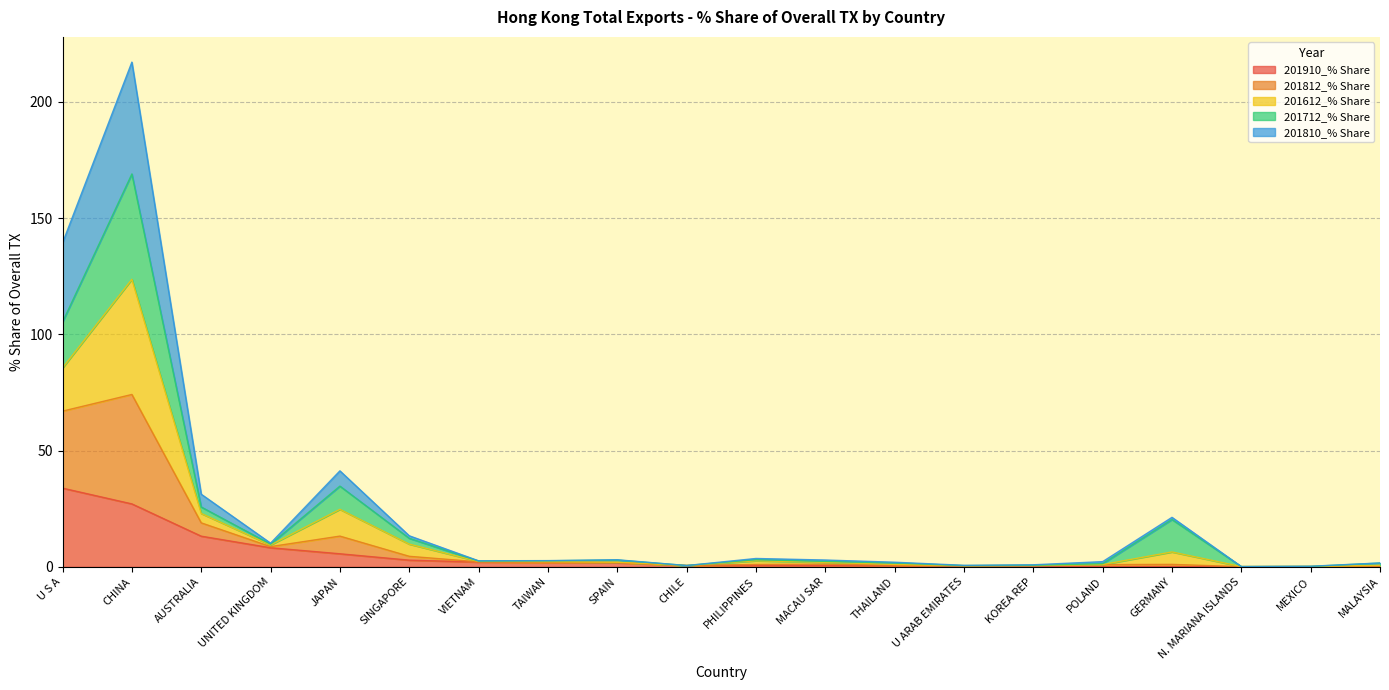

What is the average value of the 201910_% Share series?

5.0